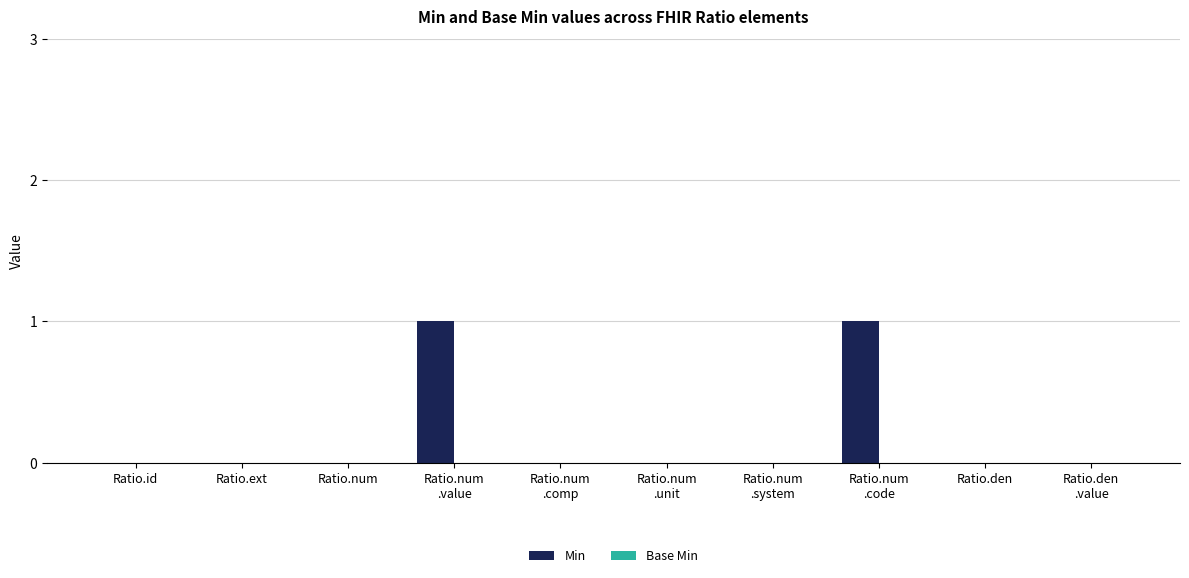

What is the maximum value shown in the chart?

1